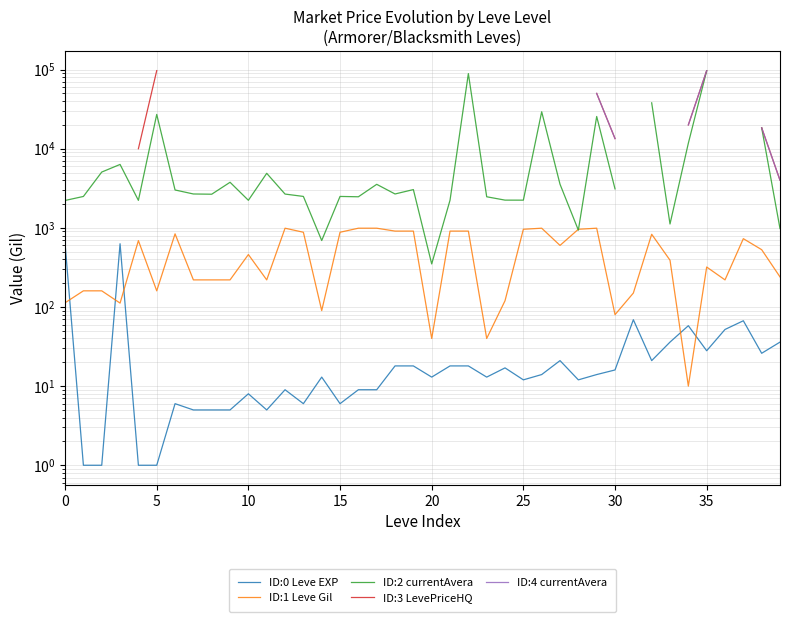

Is the value of ID:0 Leve EXP at 27 greater than the value of ID:3 LevePriceHQ at 18?

No